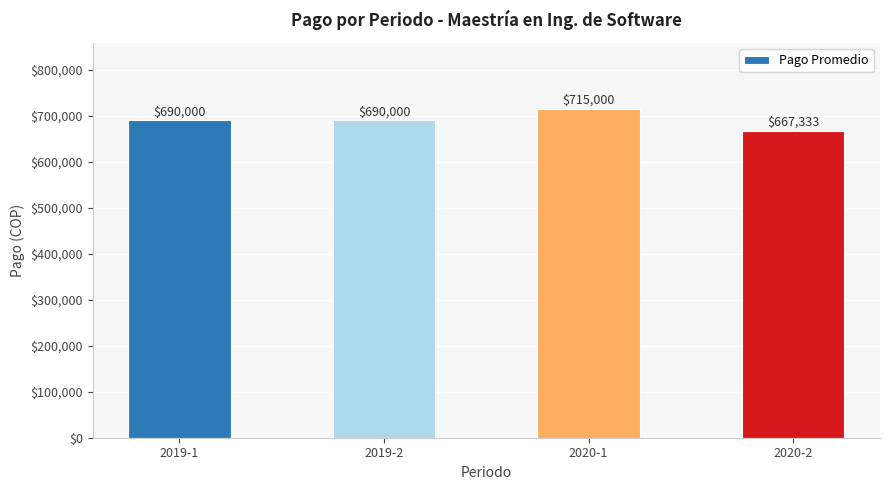

What is the greatest value displayed?

715000